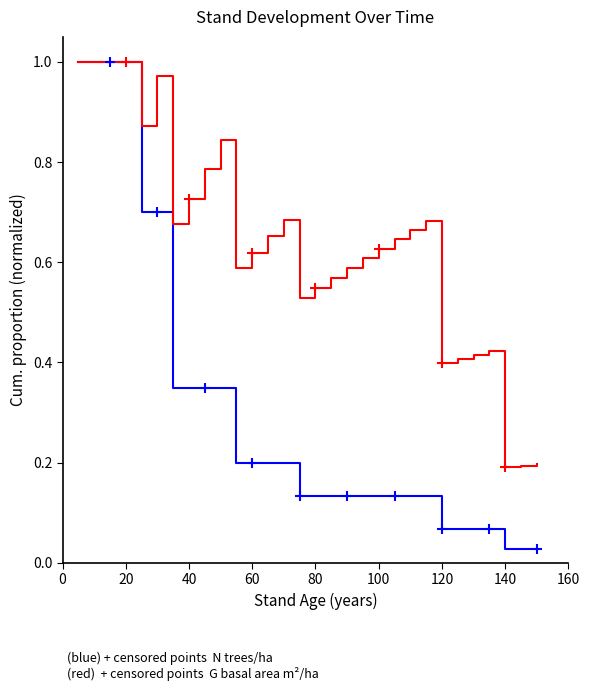

Rank the series by their maximum value, from highest to lowest.

N (trees/ha) – normalized, G (m²/ha) – normalized